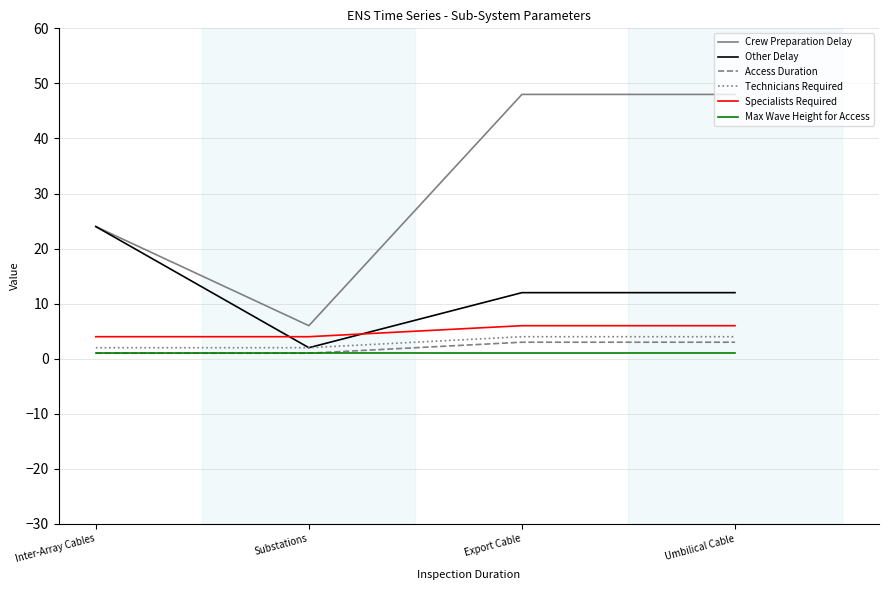

Count the number of categories in the chart.

4